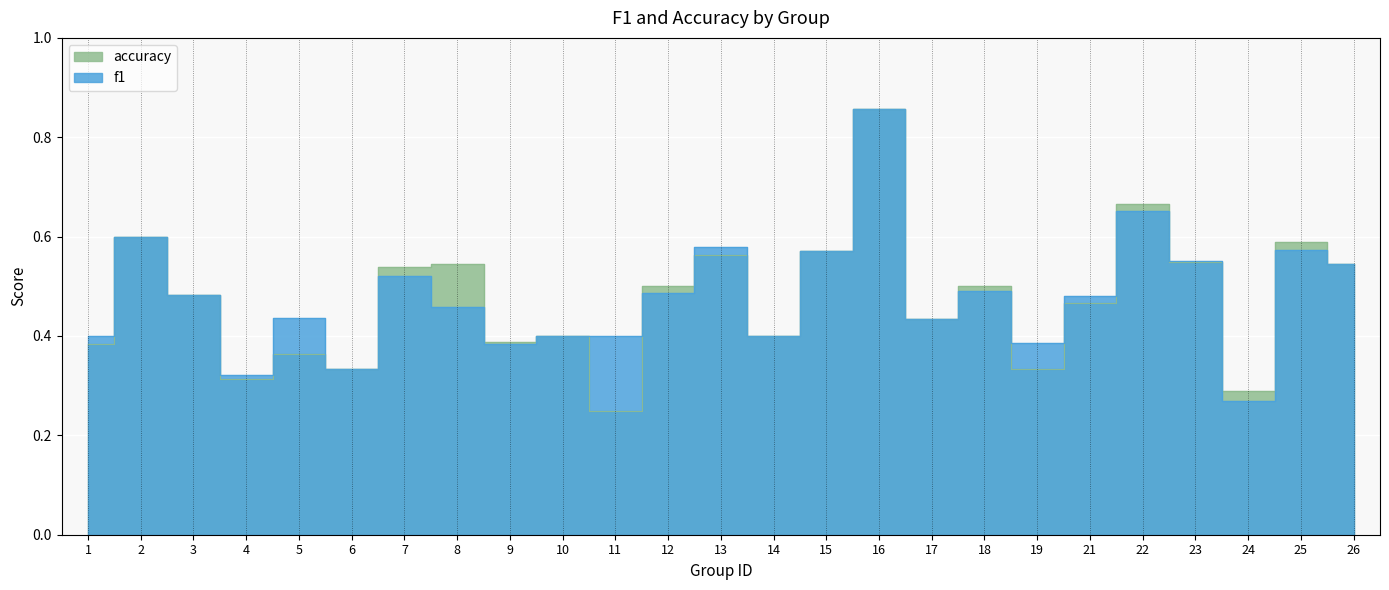

True or false: accuracy has more than 2 points higher than both neighbors.

True